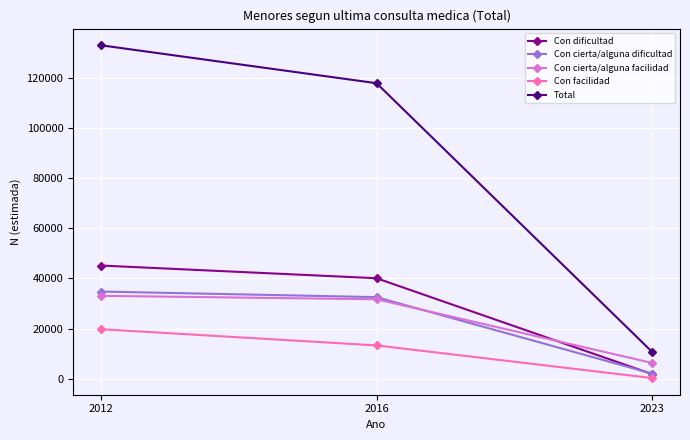

At how many categories does at least one series exceed 88084?

2